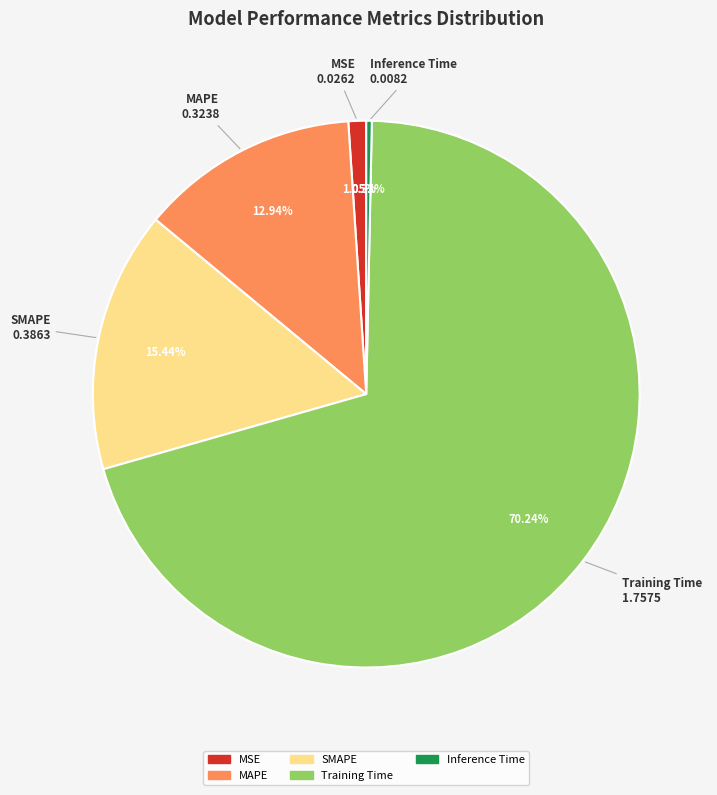

To the nearest percent, what portion does MSE represent?

1%